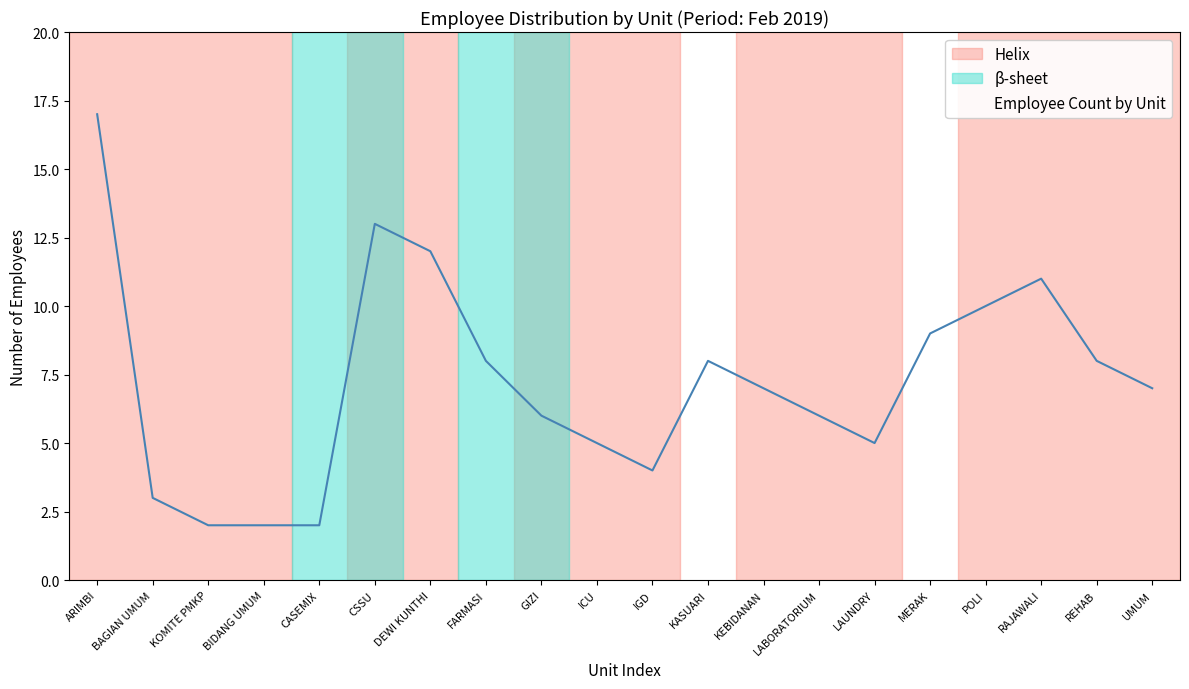

Where is the data nearest to the value 9?

MERAK